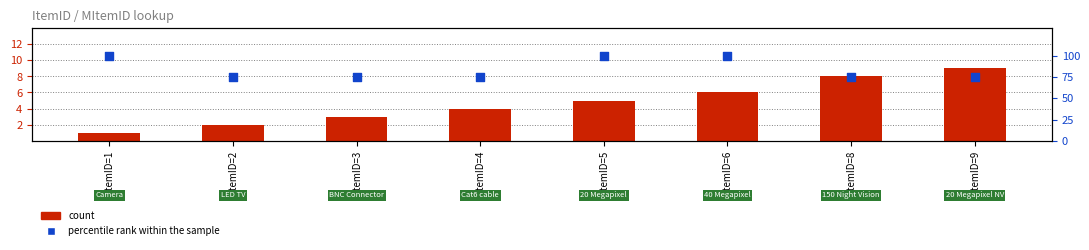

Which series reaches the minimum Y coordinate?

count